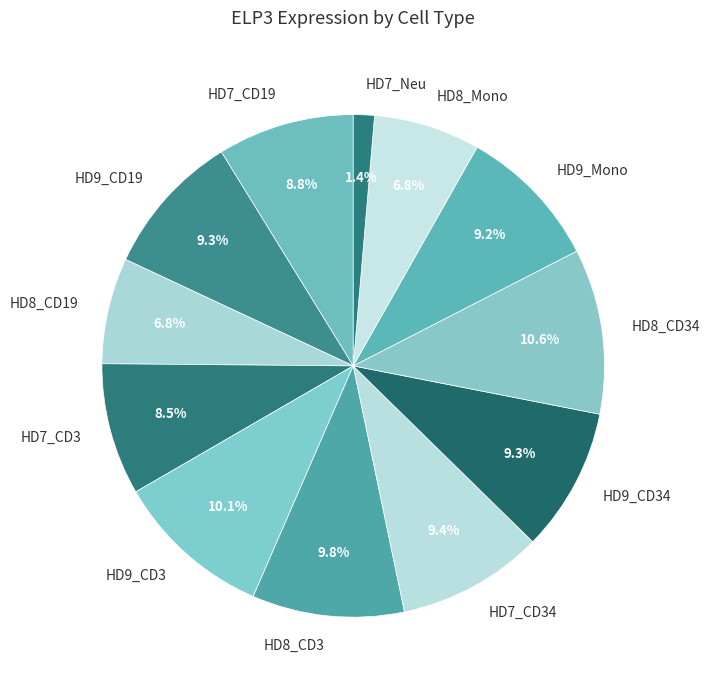

To the nearest percent, what is the difference between the HD8_CD3 and HD8_Mono slice percentages?

3%